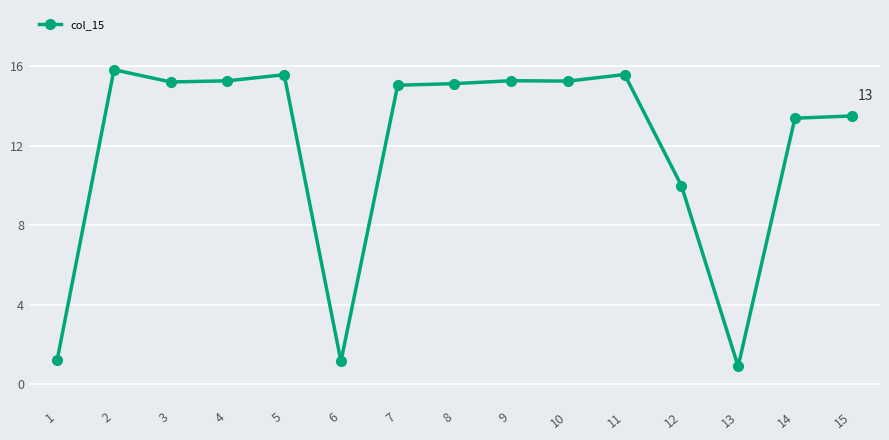

What is the change in value from 4 to 11?

+0.3